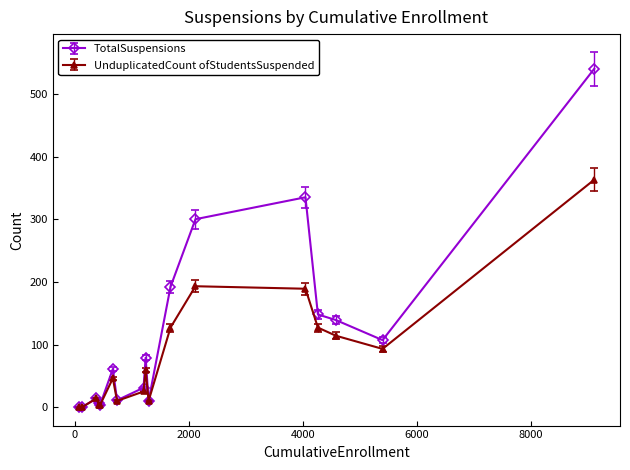

Is this an area chart (filled region under the line)?

No